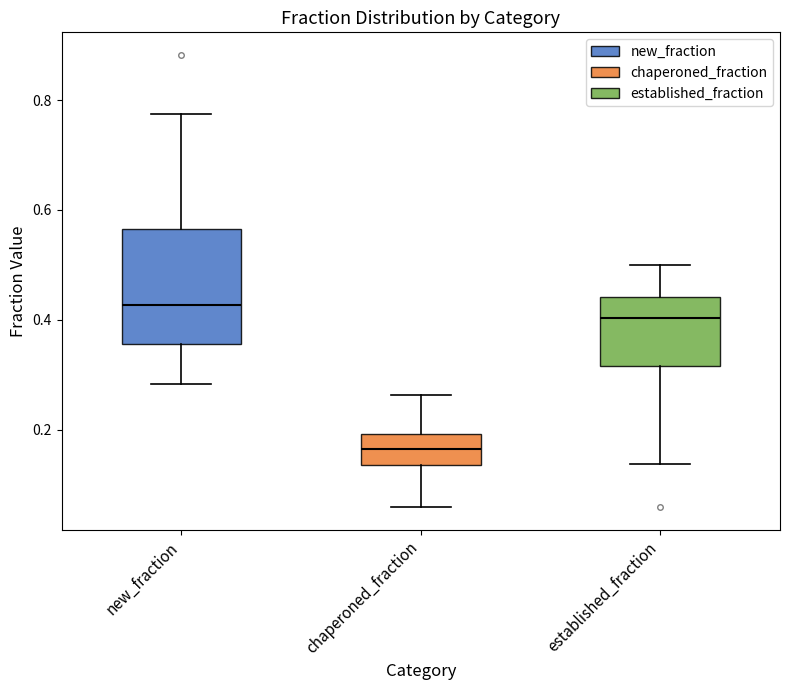

Which box is the tallest, from its lower edge to its upper edge?

new_fraction